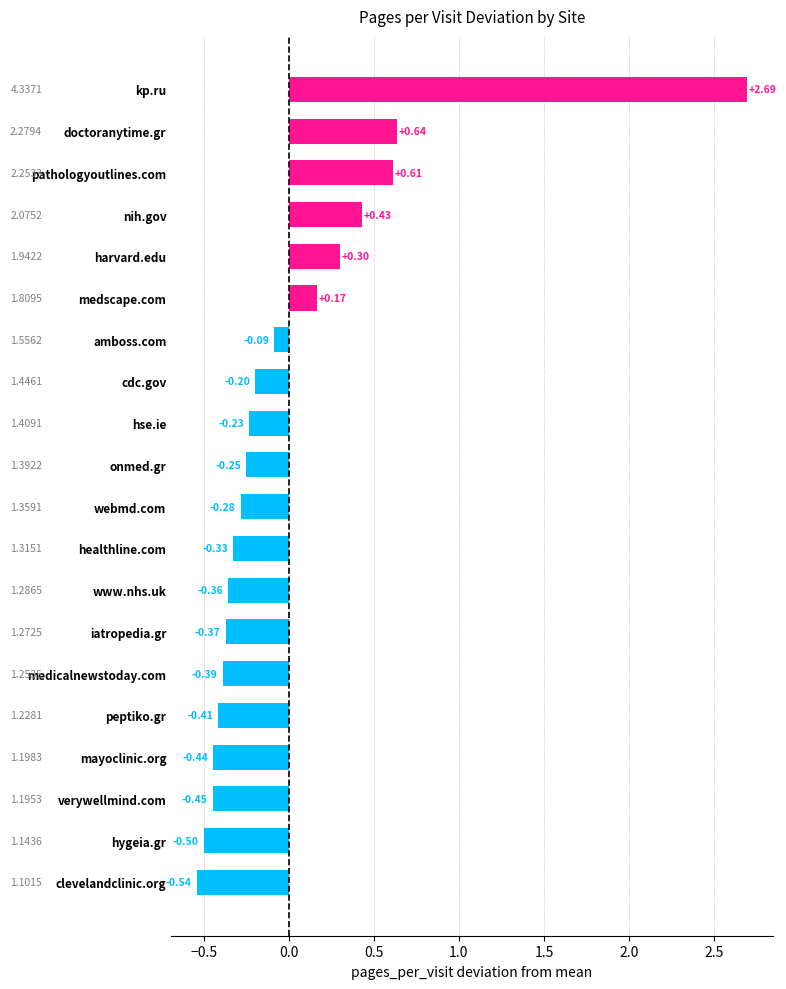

How many negative values are there?

14